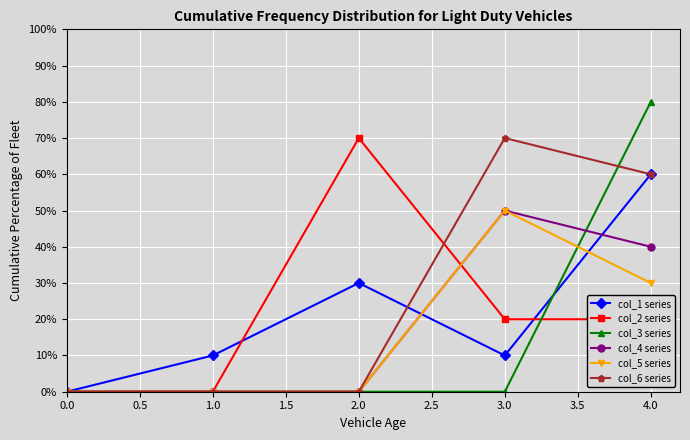

Which series has the largest range (max minus min)?

col_3 series